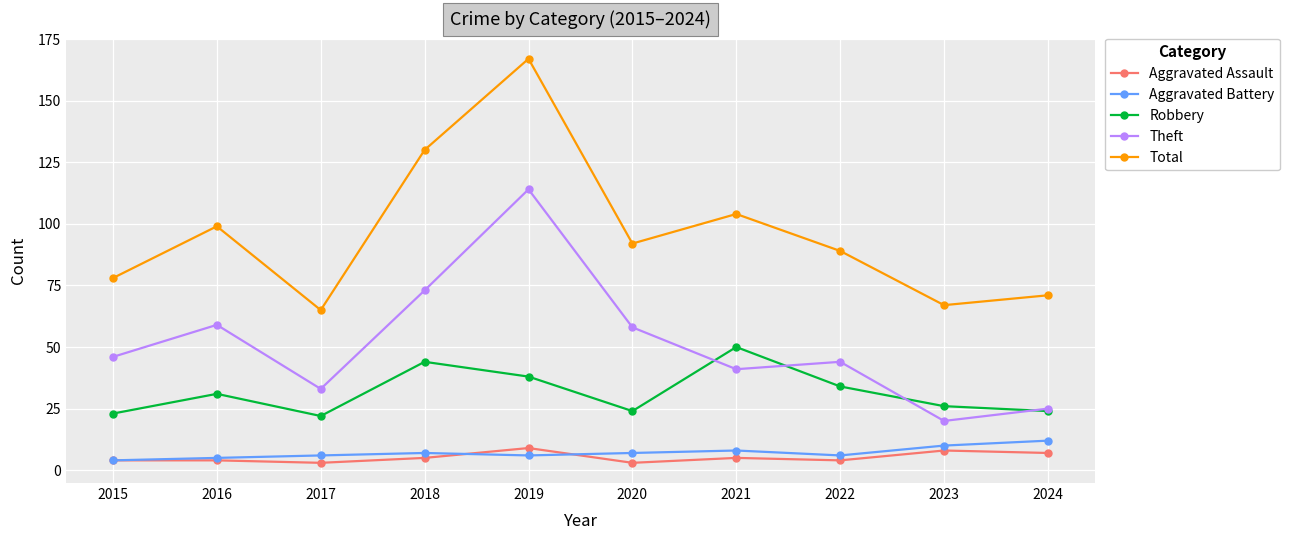

Does the chart display data point markers on the line(s)?

Yes